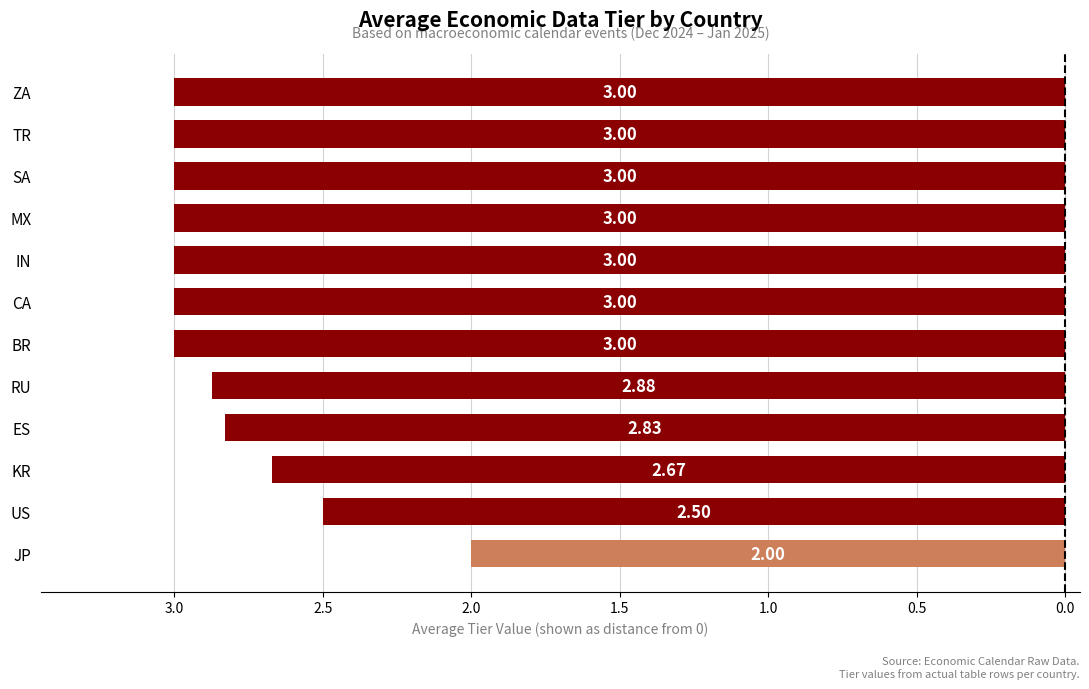

Are the bars horizontal?

Yes